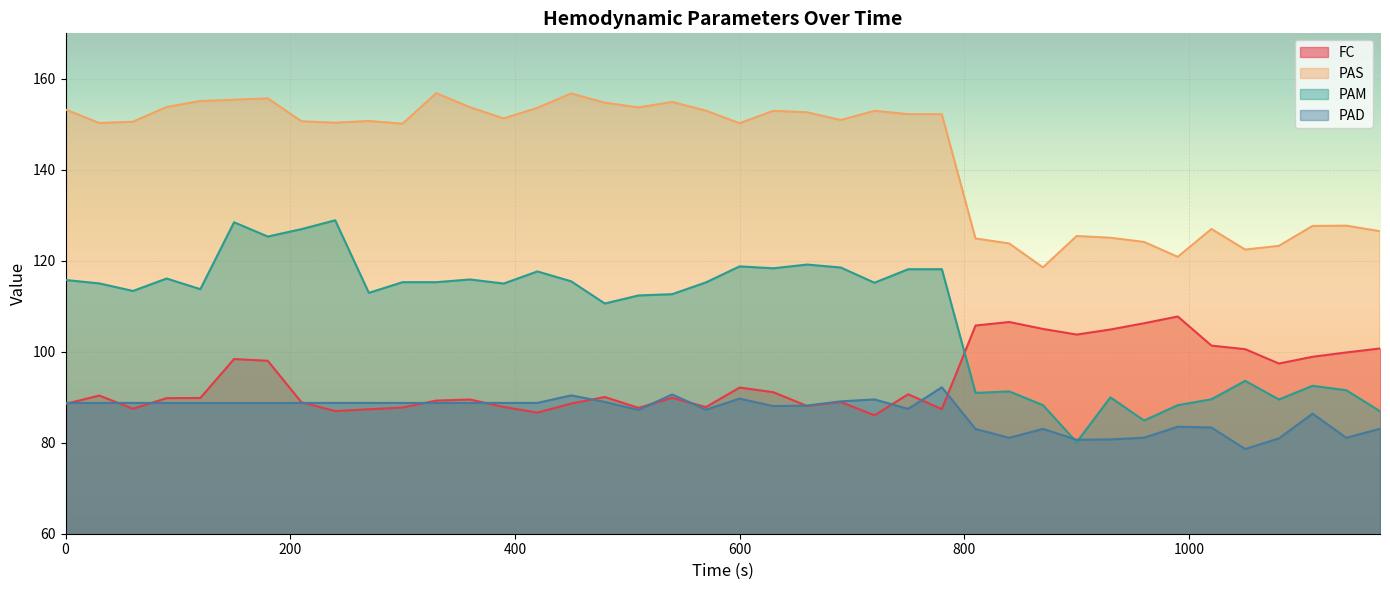

The FC series shows 175.8 at 1170. True or false?

False